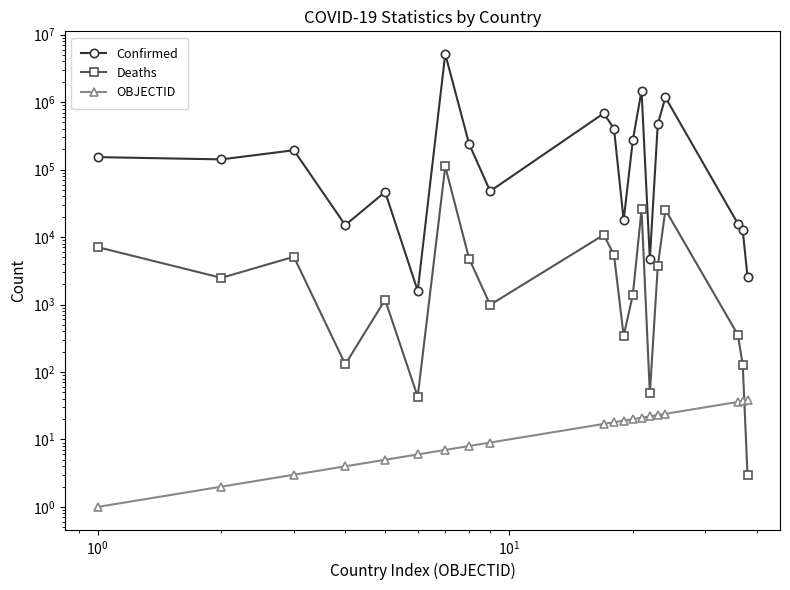

True or false: OBJECTID and Confirmed cross at least once.

False